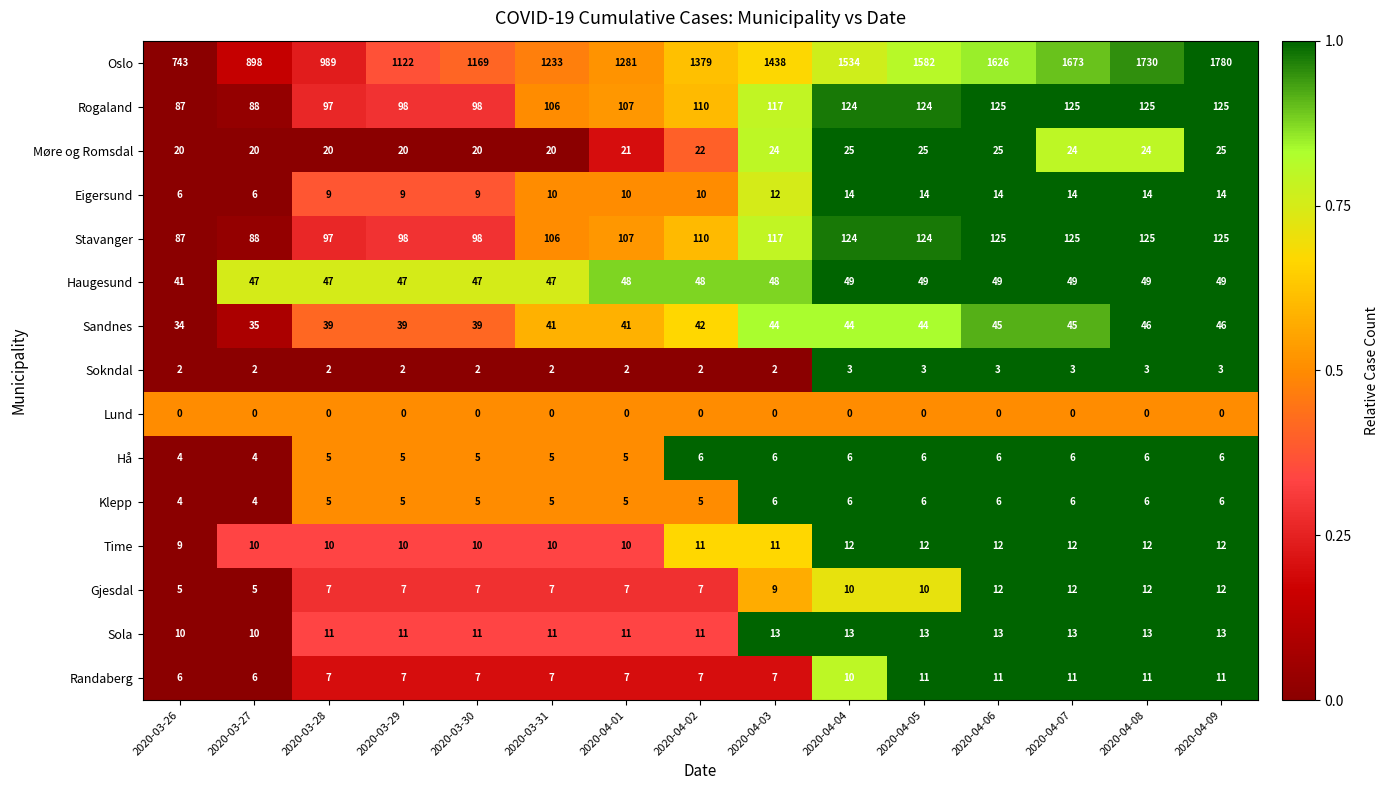

How many data points does each series have?

15